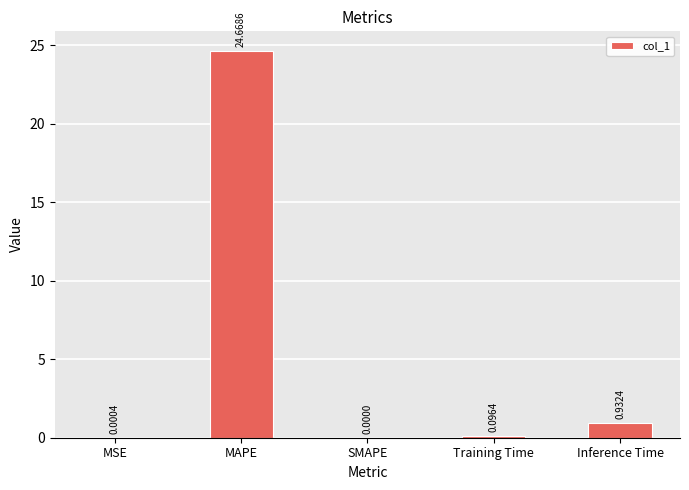

What is the change in value from Training Time to Inference Time?

+0.8